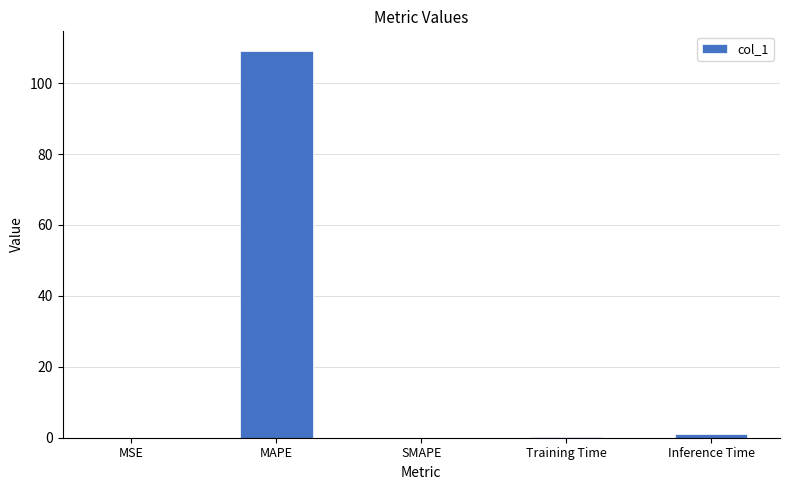

Which label corresponds to the largest value in the chart?

MAPE